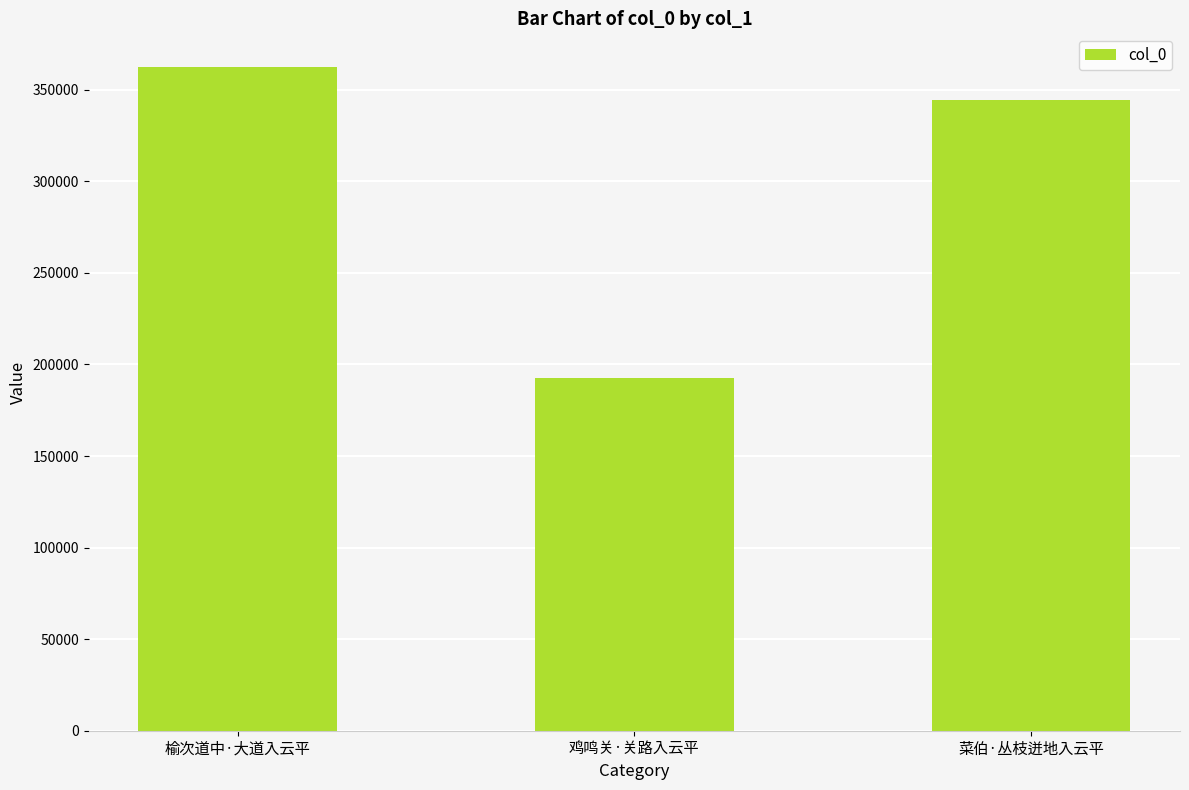

What is the smallest value displayed?

192547